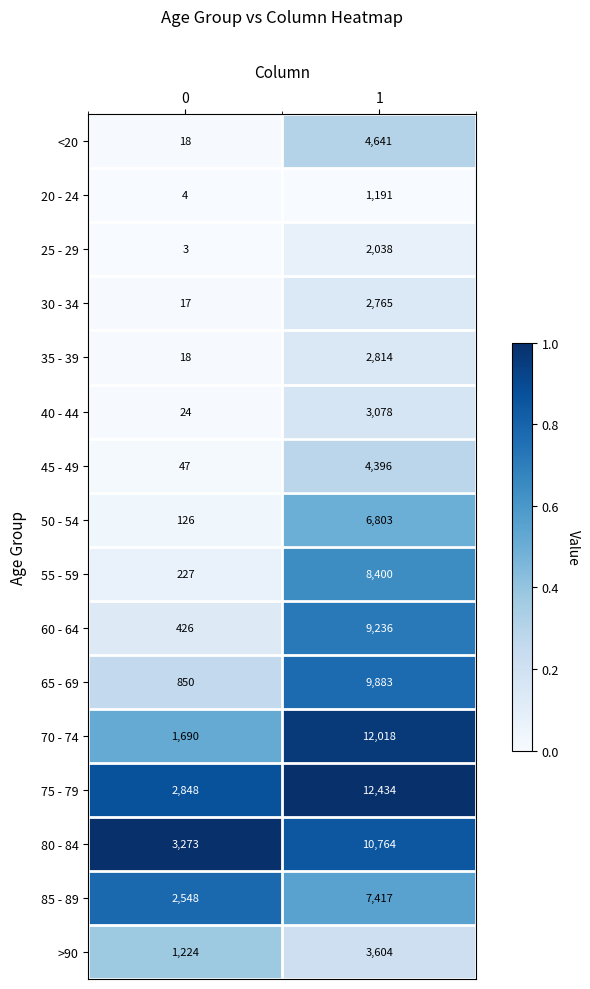

Which series has the widest spread of values?

70 - 74